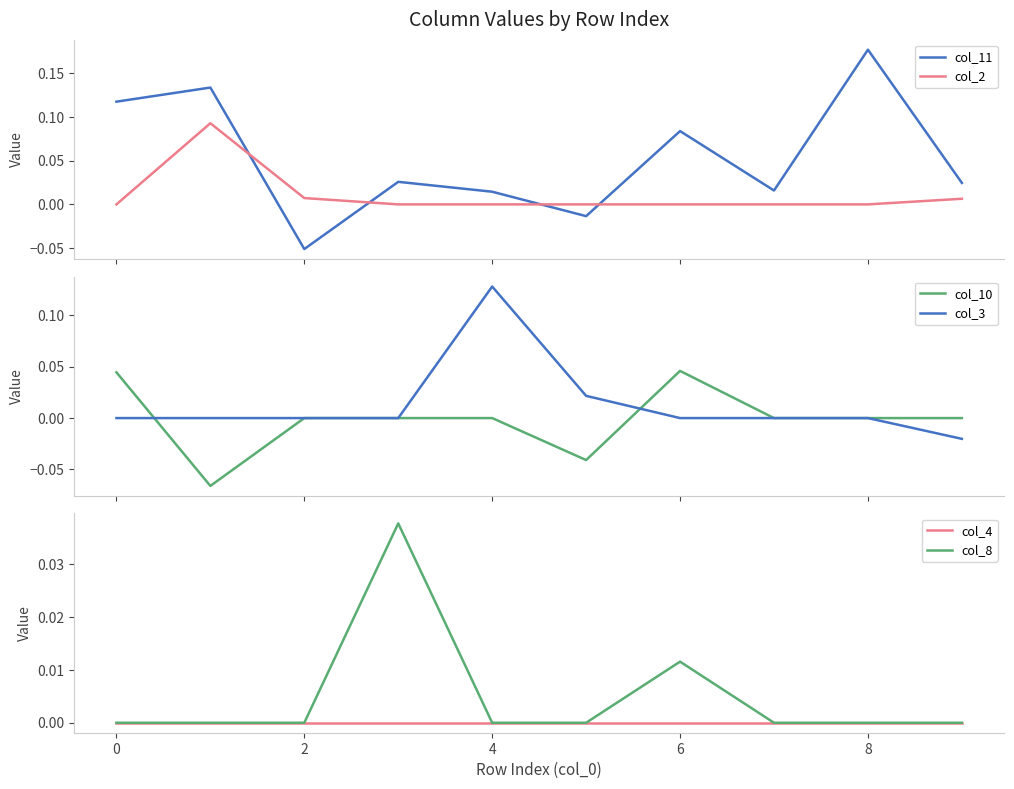

Between 6 and −2, which is larger?

−2